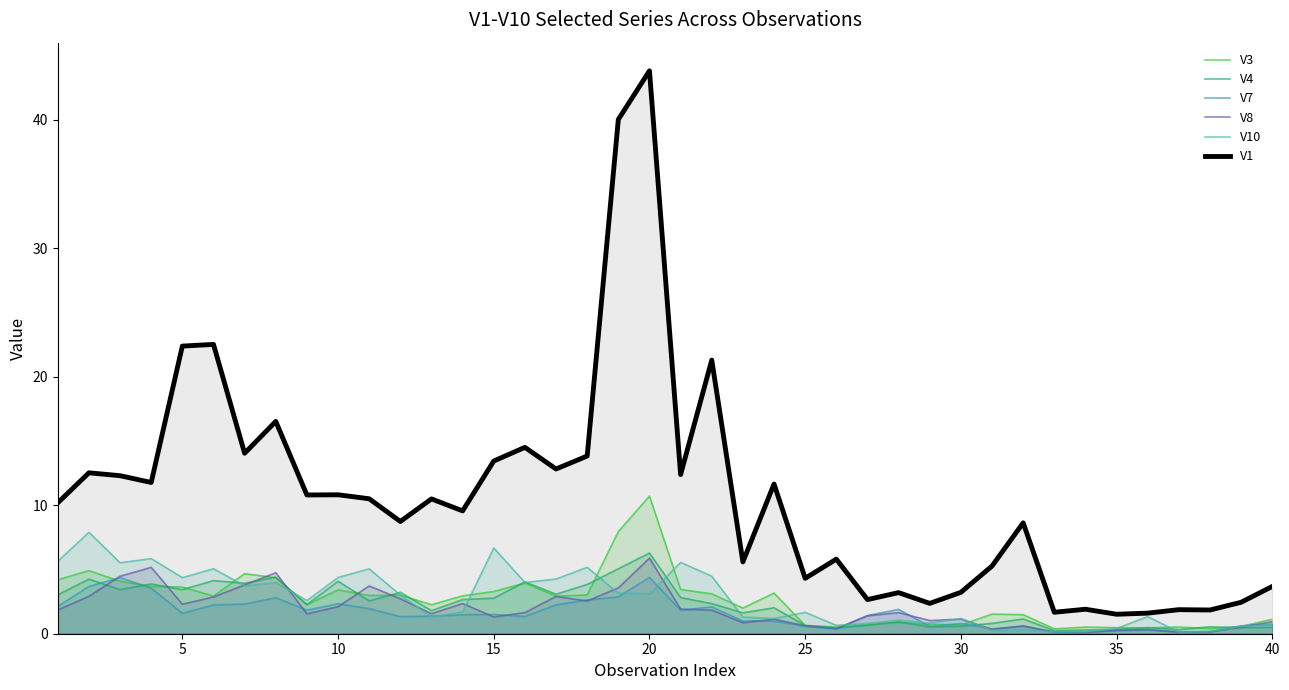

Which category has the highest value across all series?

20